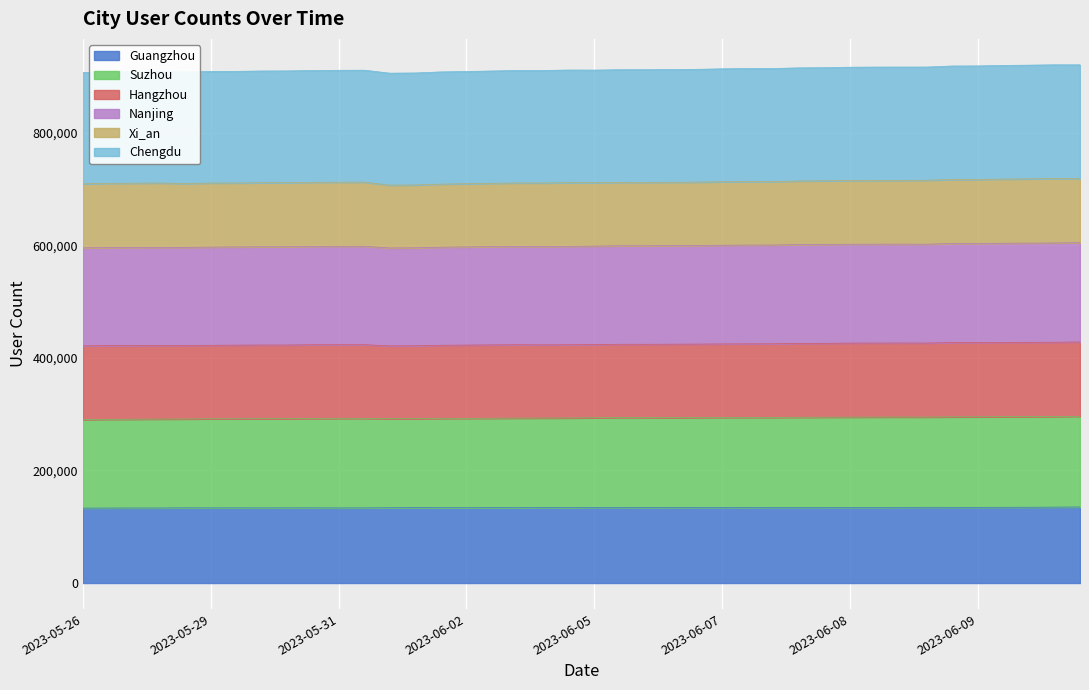

What is the average value of the Guangzhou series?

134022